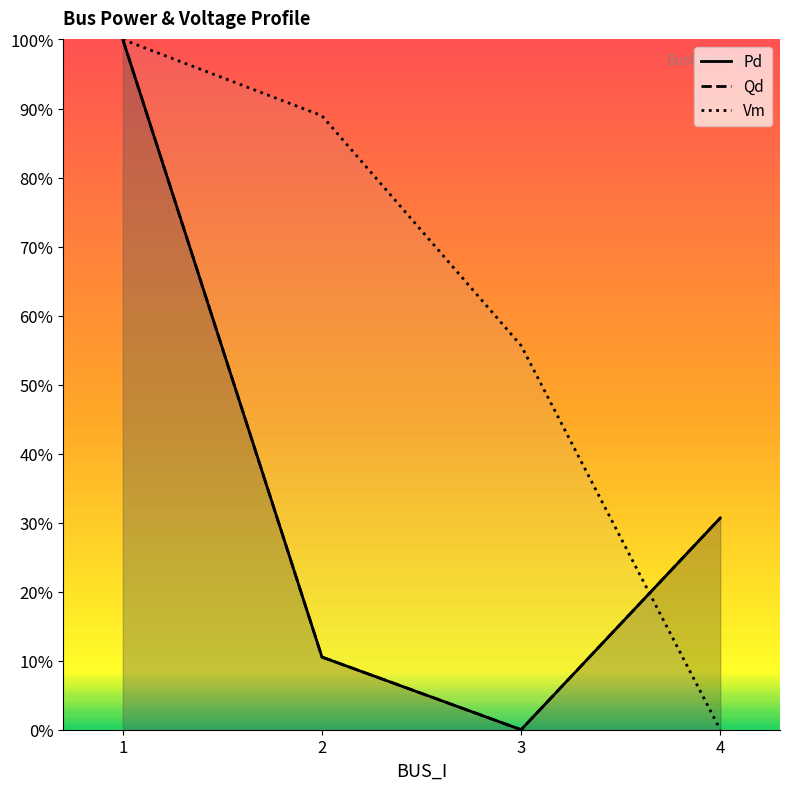

How many times do Vm and Pd cross each other?

1